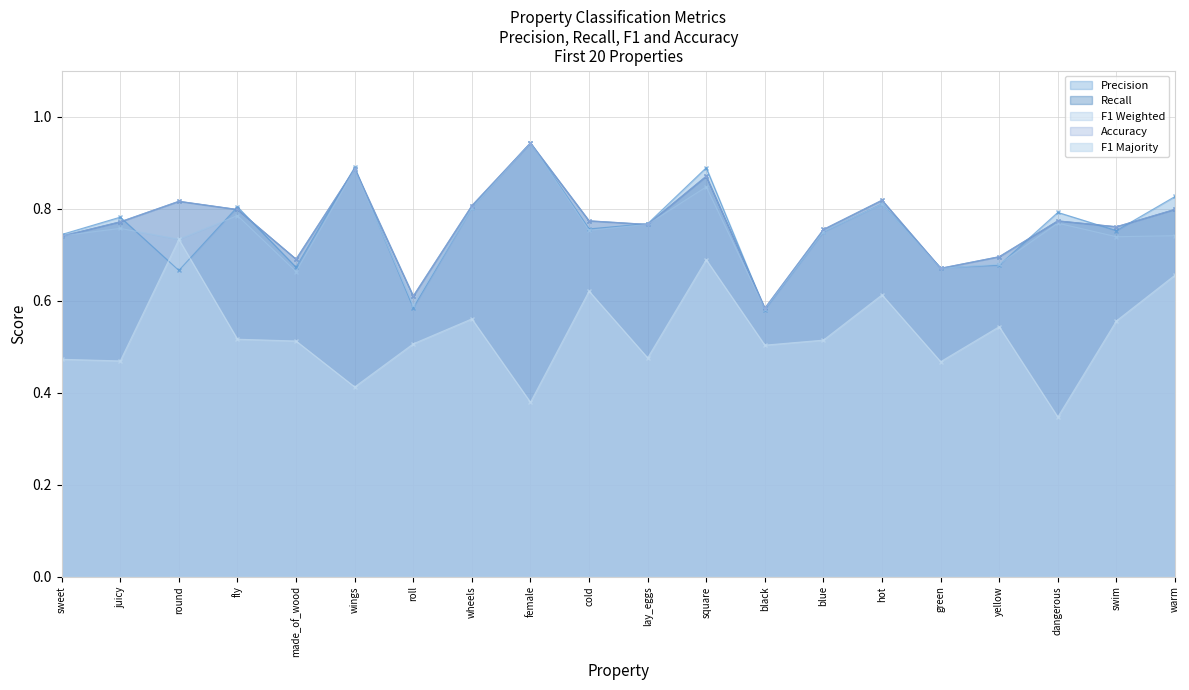

What is the spread (max minus min) of values at wheels?

0.2